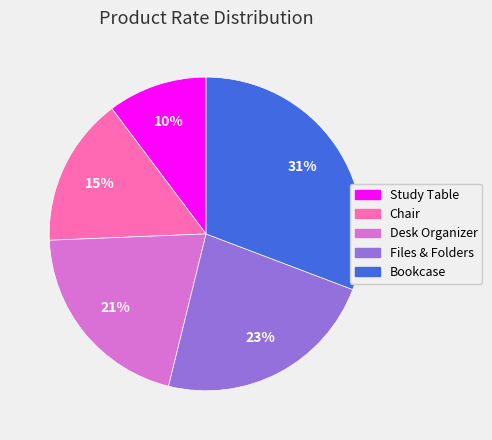

Does Files & Folders account for over 50% of the chart?

No